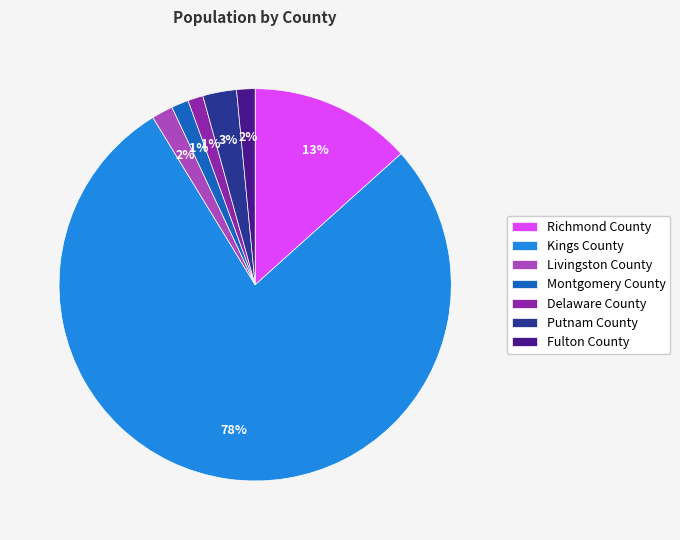

The Montgomery County slice represents 16% of the pie. True or false?

False